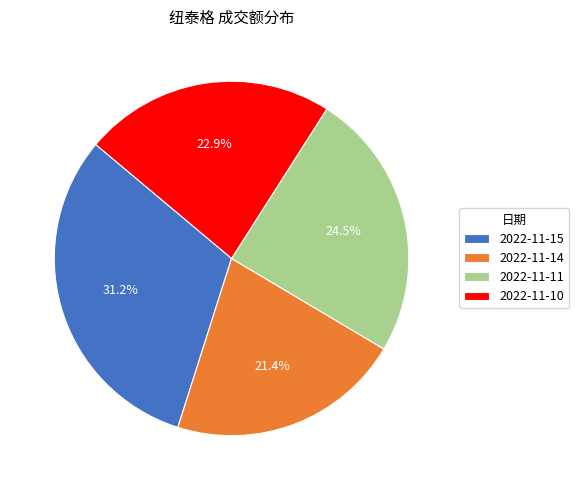

Combined, what portion of the pie is 2022-11-10 and 2022-11-14?

44.3%